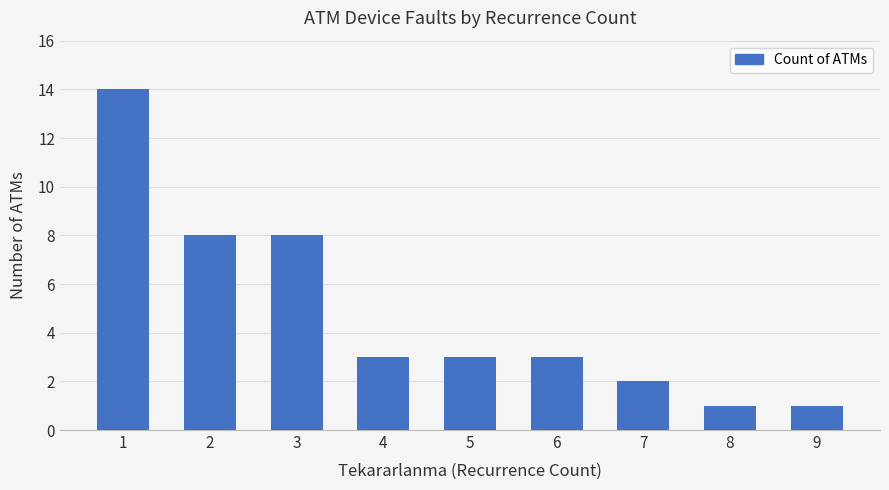

What is the average value?

5